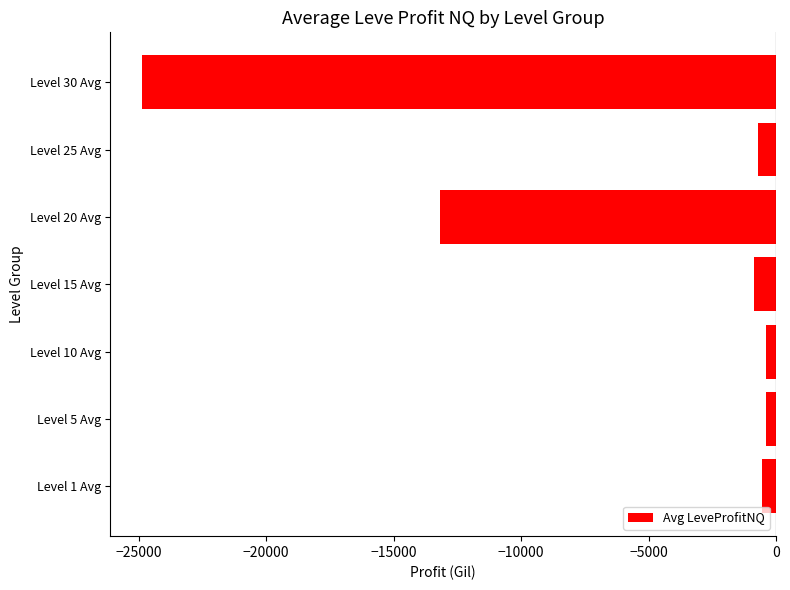

How many values exceed -716?

3